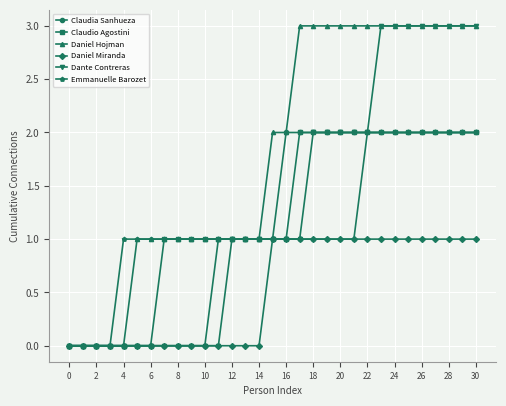

How many series are shown in this chart?

6